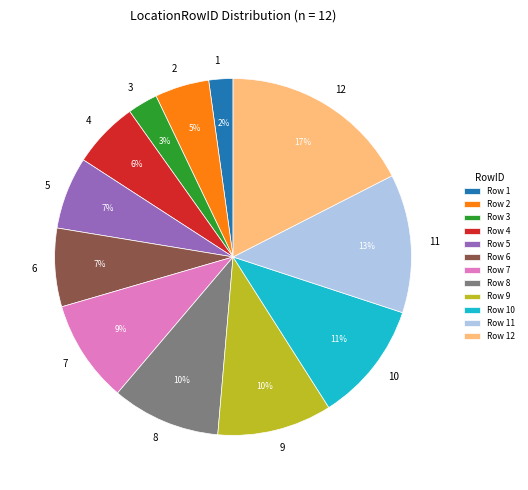

Is the sum of 9 and 12 greater than half?

No